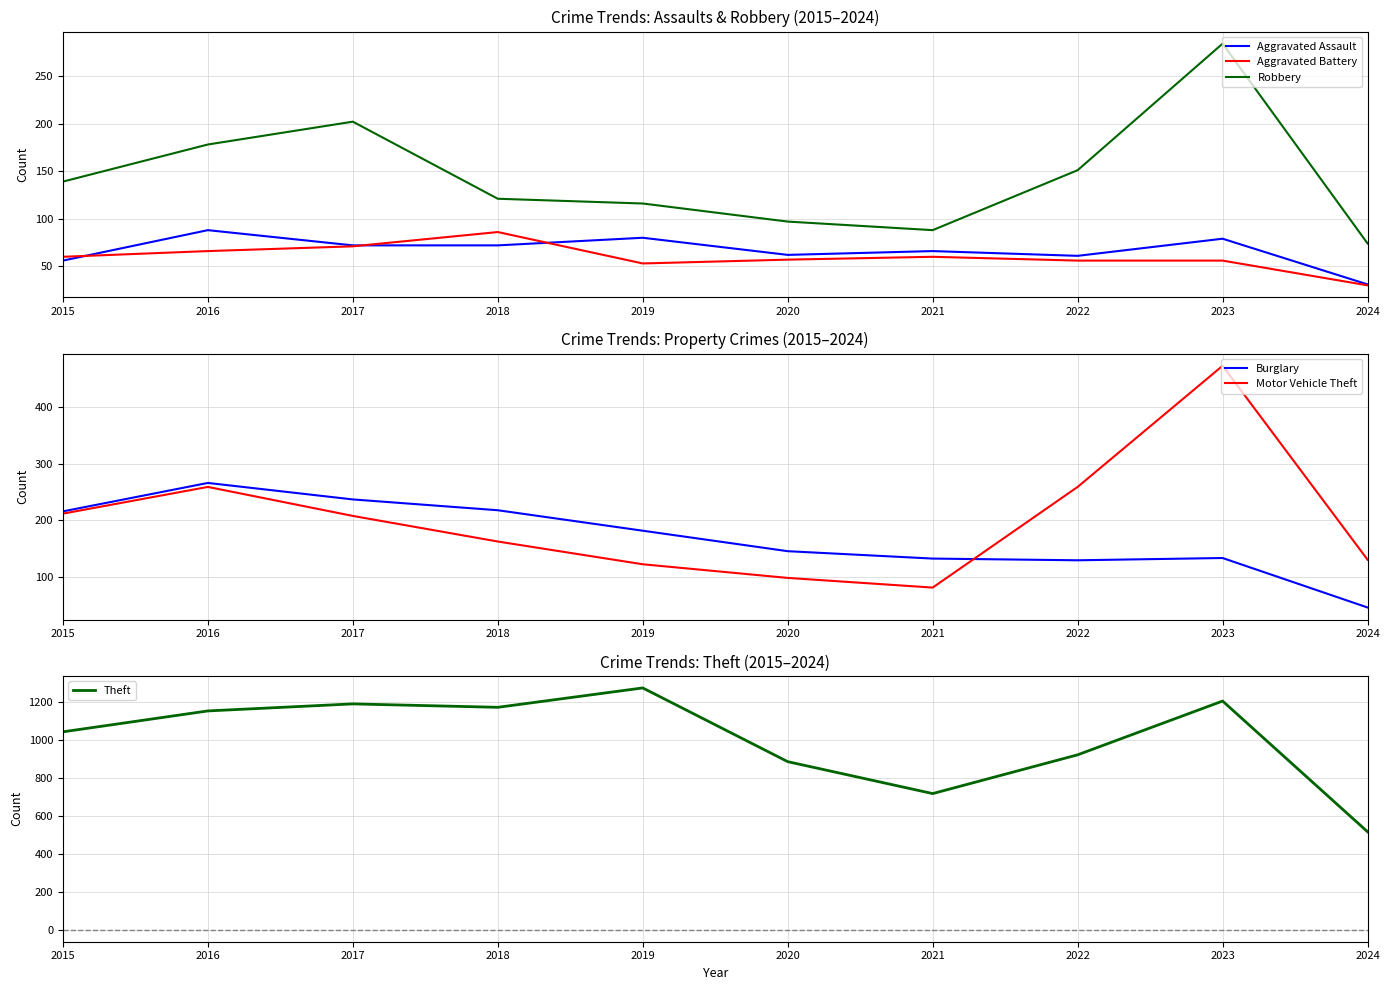

Does the chart display data point markers on the line(s)?

No